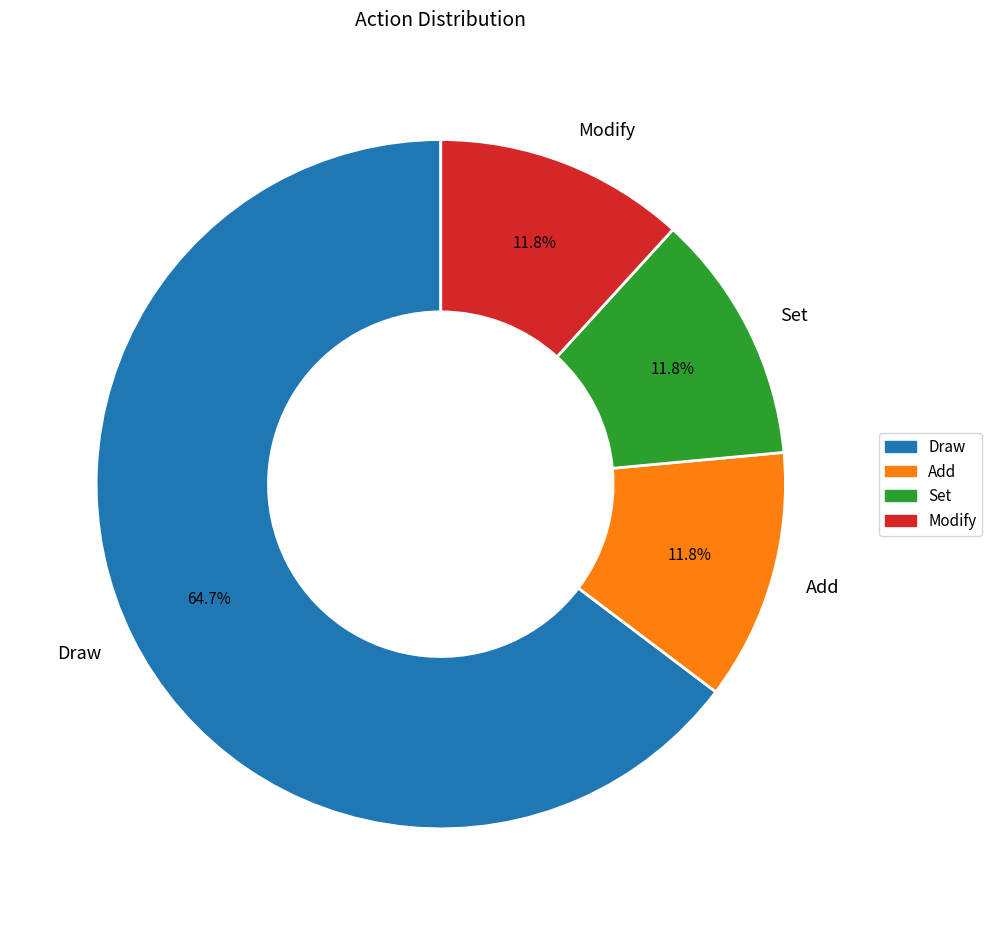

Is there a majority slice in this chart?

Yes